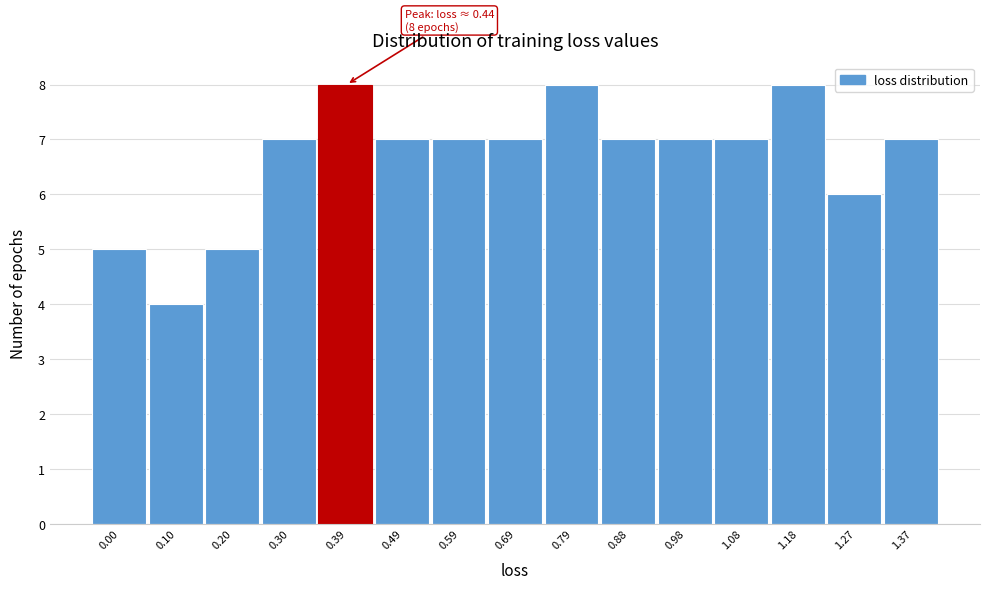

Reading left to right, extract all data points from this chart.

5	4	5	7	8	7	7	7	8	7	7	7	8	6	7